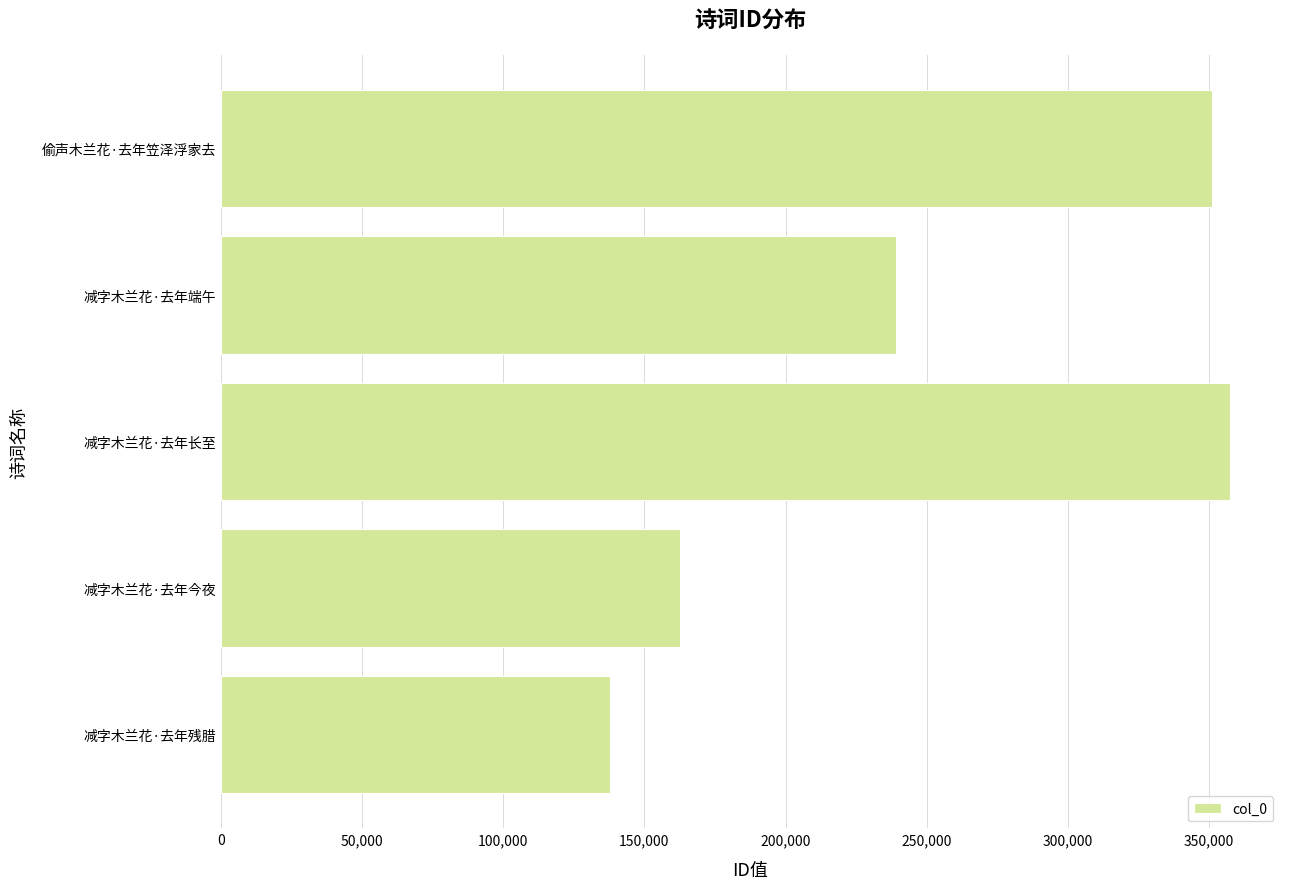

True or false: the data shows 186123 at 减字木兰花·去年残腊.

False